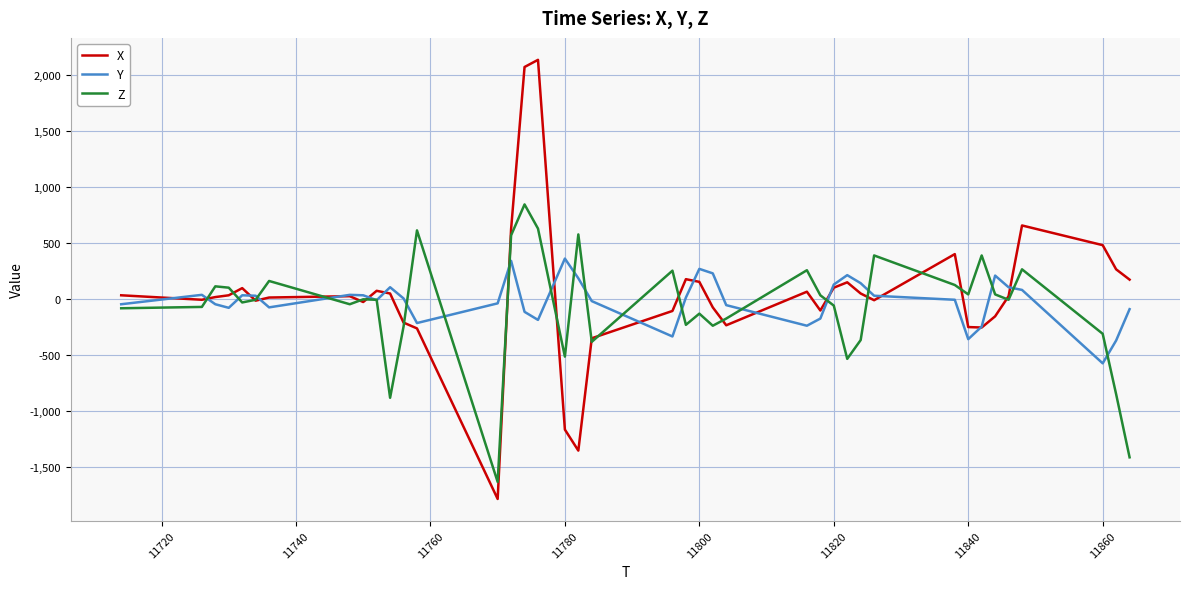

What is the minimum value for X?

-1788